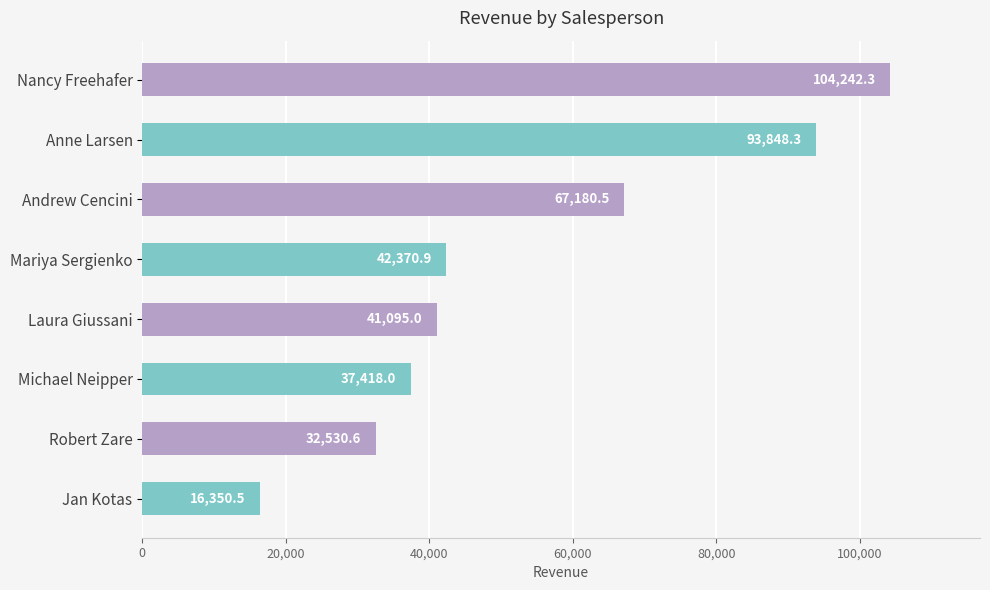

The value at Robert Zare is 6856.4. True or false?

False